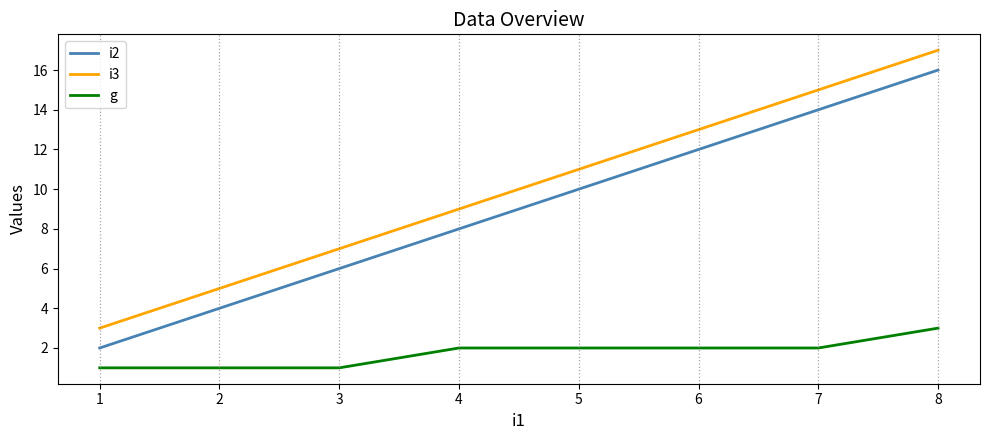

At which category is the sum across all series the highest?

8